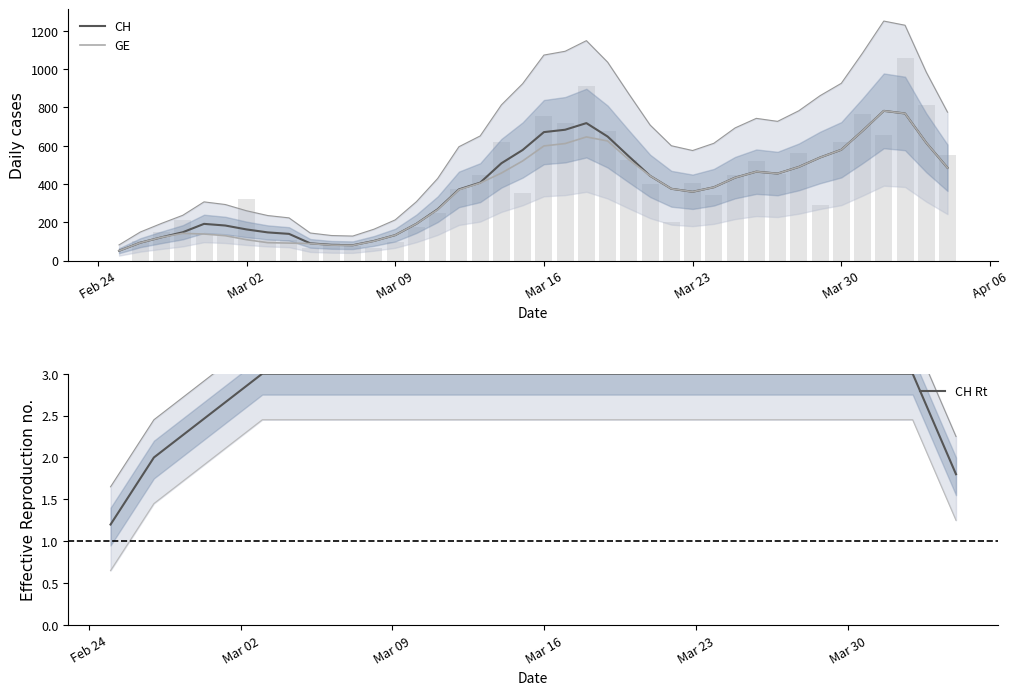

Count the number of categories in the chart.

40